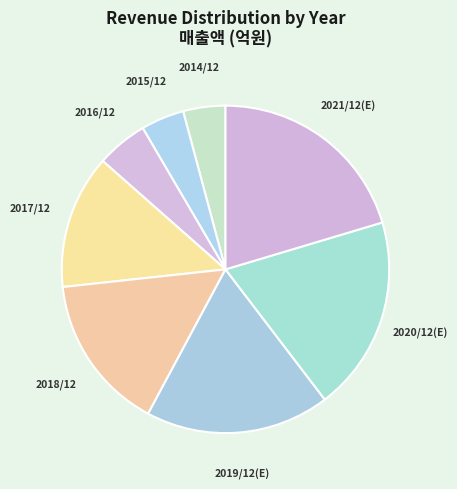

How many slices are in this pie chart?

8